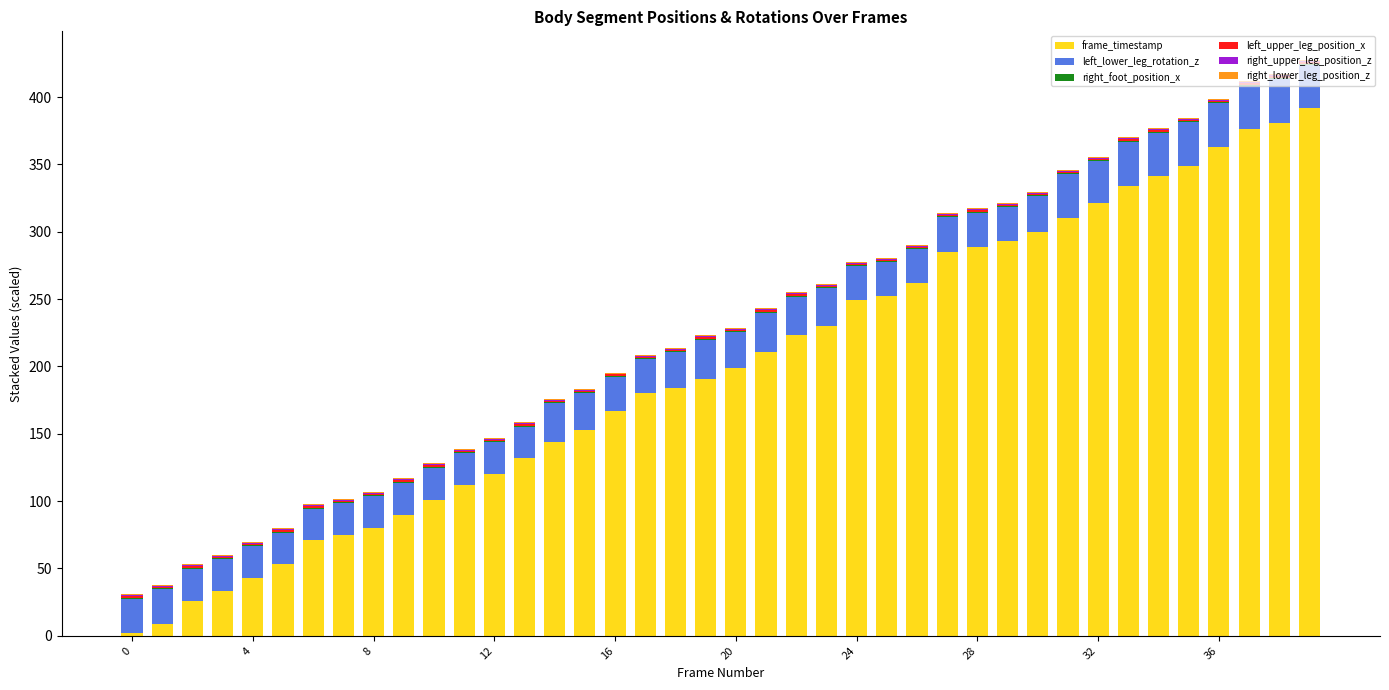

How many data points does each series have?

40